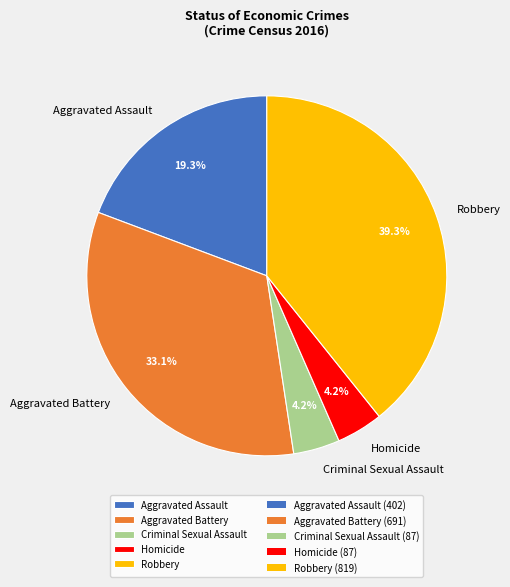

Between Homicide and Robbery, which is larger?

Robbery